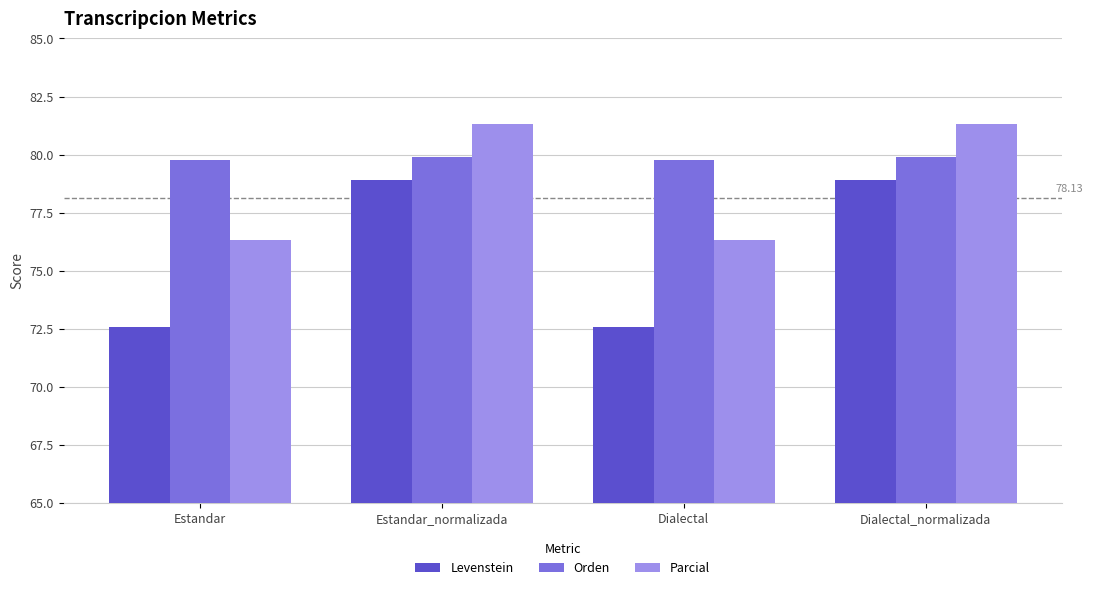

What is the sum of all Orden values?

319.3